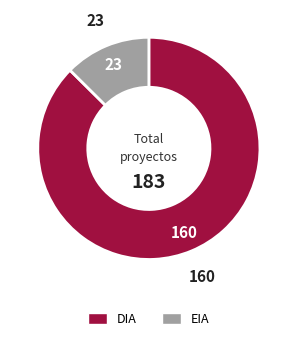

Which category has the biggest portion of the pie?

DIA